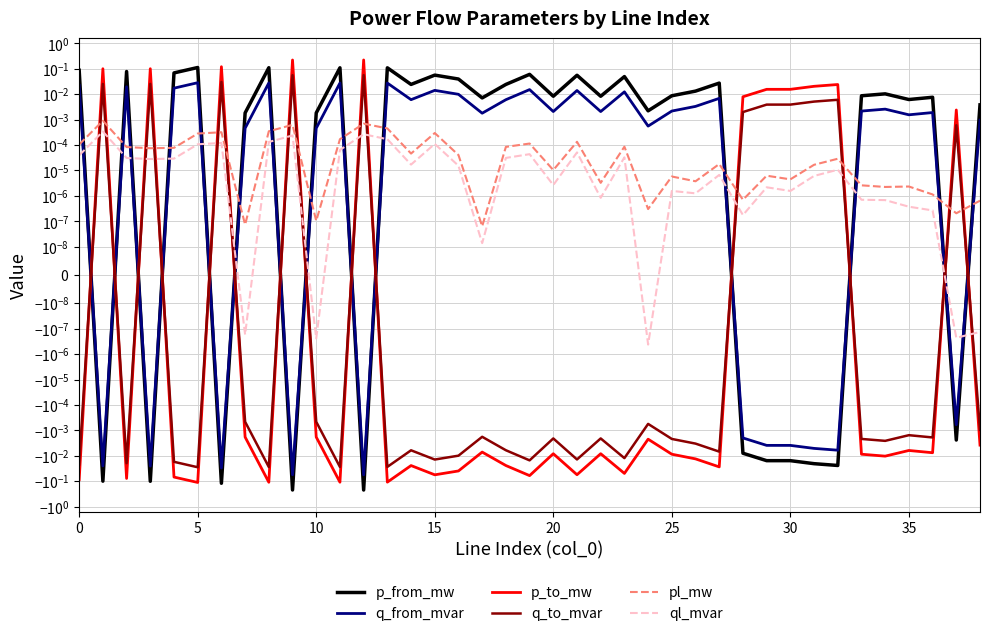

The value of q_to_mvar at 34 is -0.0. True or false?

False